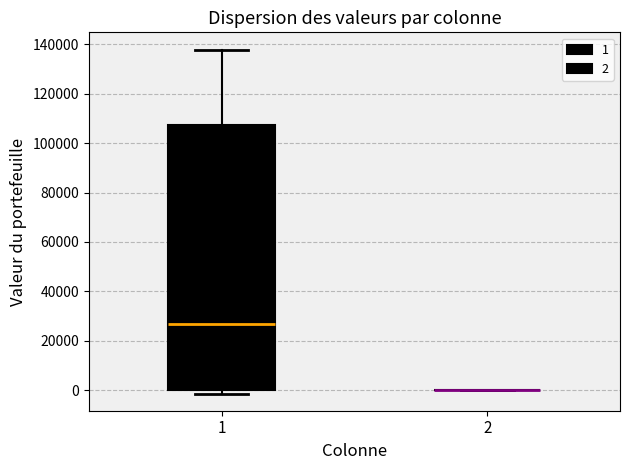

Where does the upper whisker of the box at x = 1 end on the y-axis? The values are not printed on the chart, so give them approximately, as read against the axis.

138000